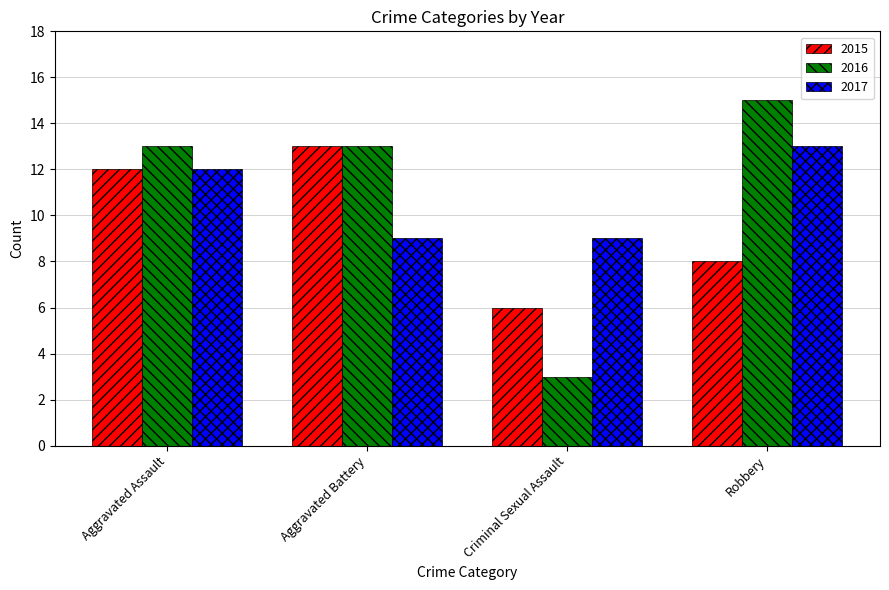

At which label is 2017 closest to 11?

Aggravated Assault